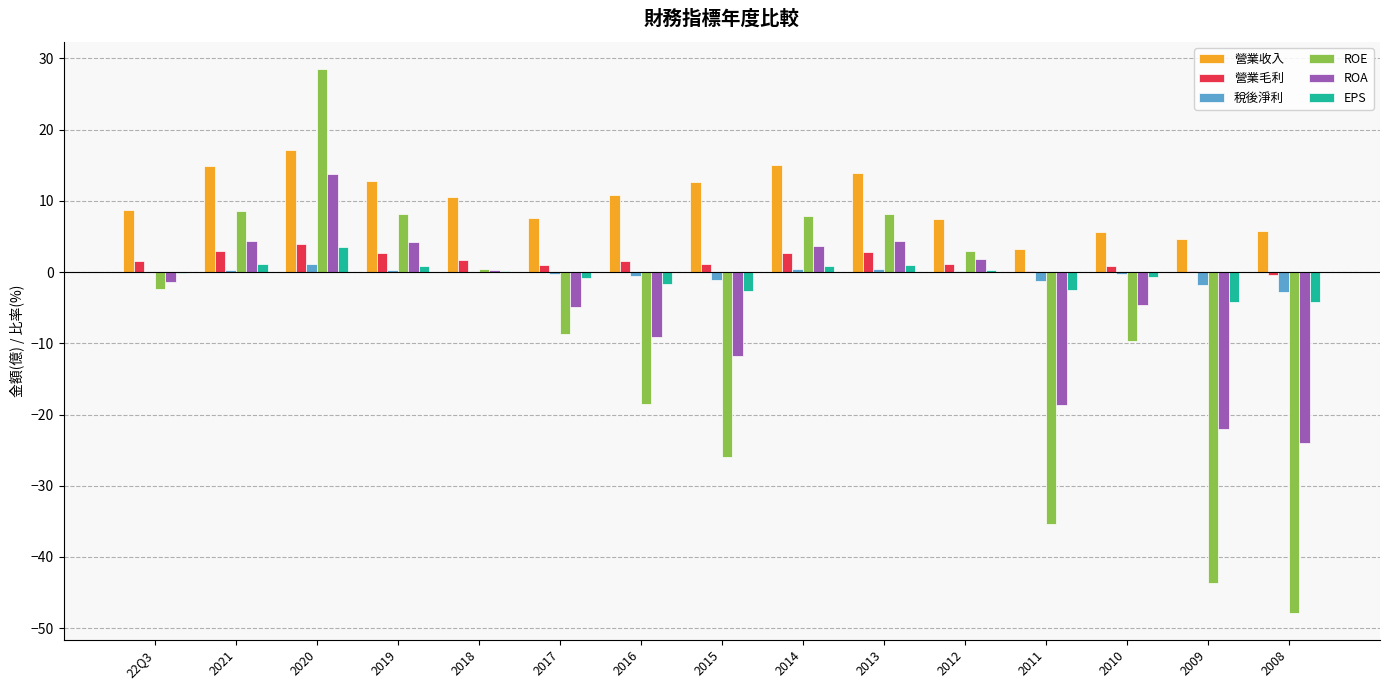

Which series changed the most between 2018 and 2017?

ROE